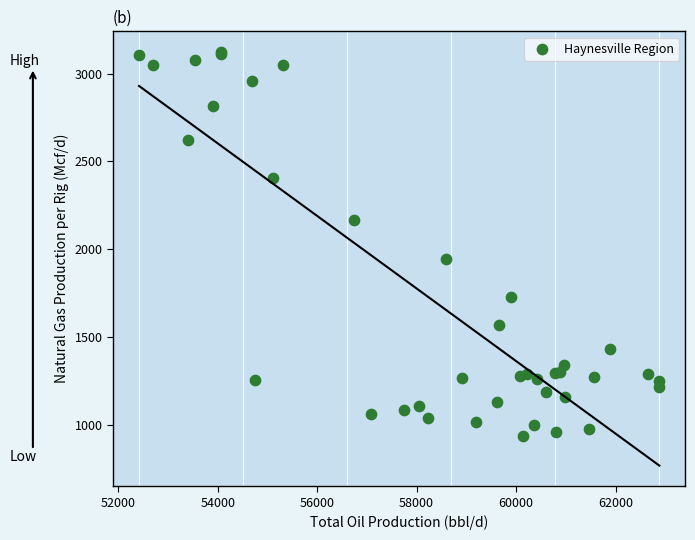

What Y value in the scatter plot is closest to 2029?

1942.2